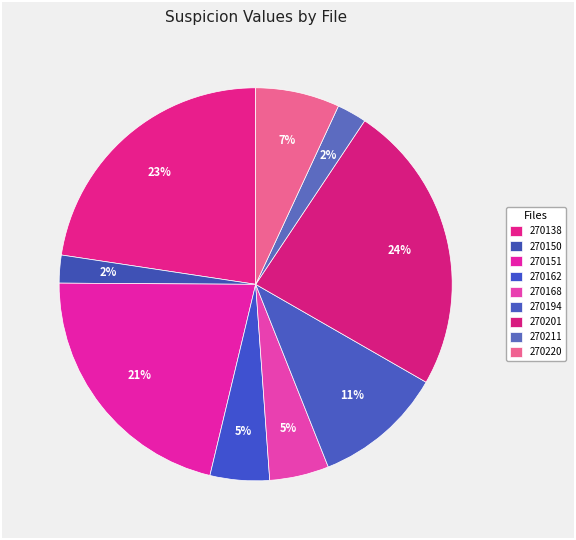

Is there a majority slice in this chart?

No